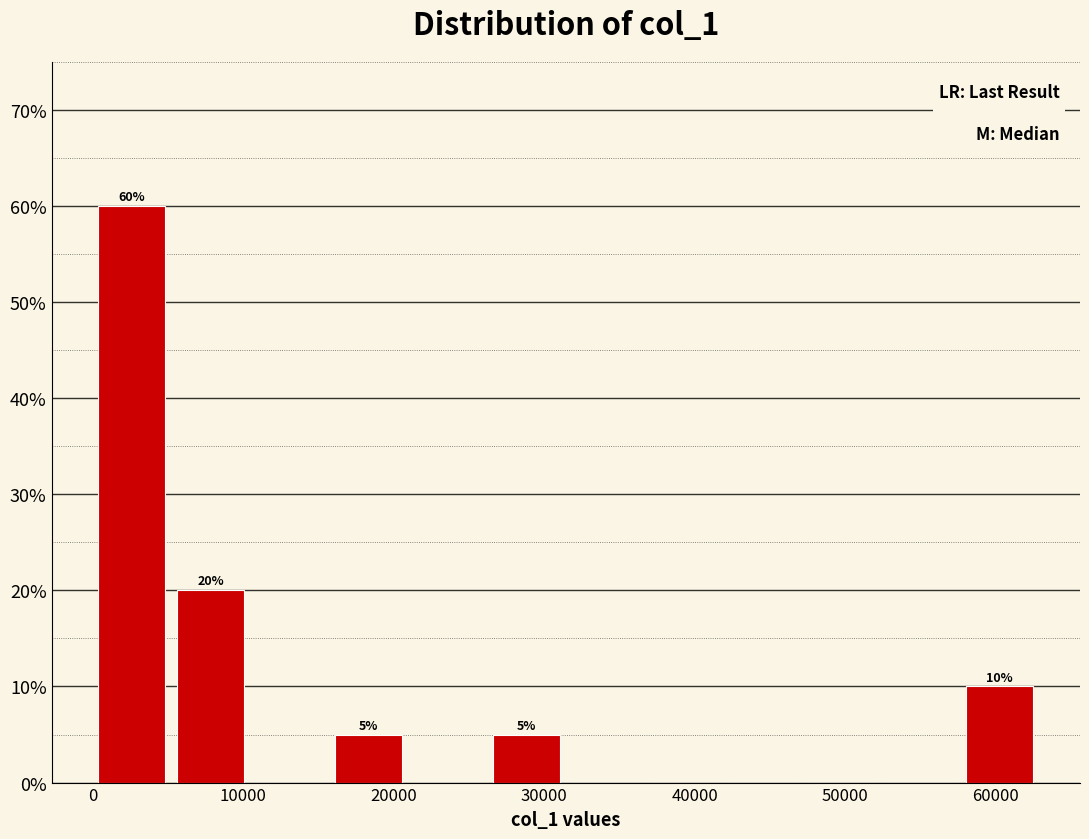

Which range on the x-axis has the tallest bar?

0 to 5000